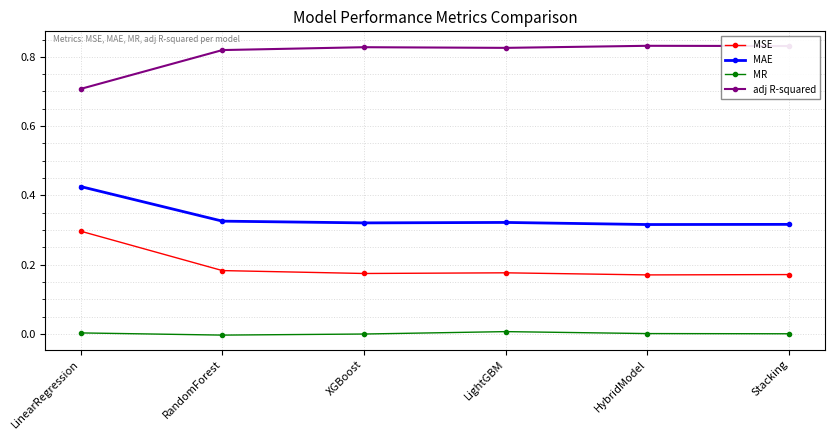

What is the label of the 2nd point from the right?

HybridModel